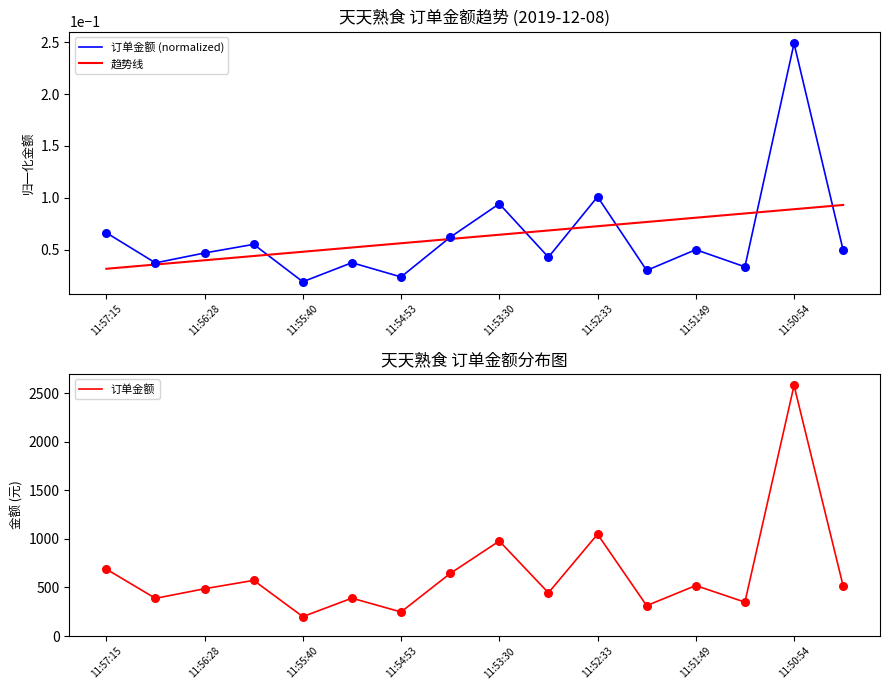

Which series contains the lowest Y value?

订单金额 (normalized)